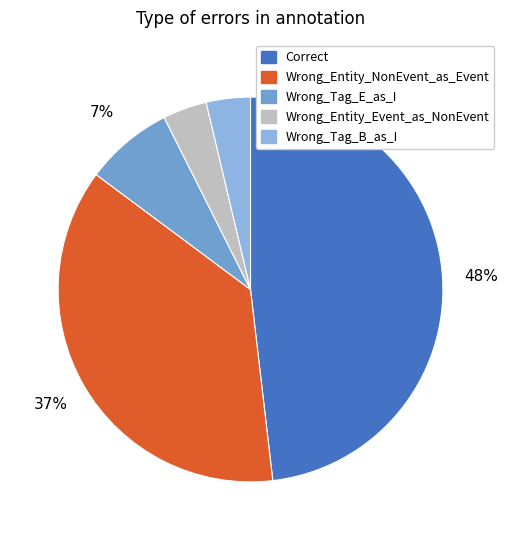

What percentage do Wrong_Entity_NonEvent_as_Event and Wrong_Entity_Event_as_NonEvent together represent?

40.7%